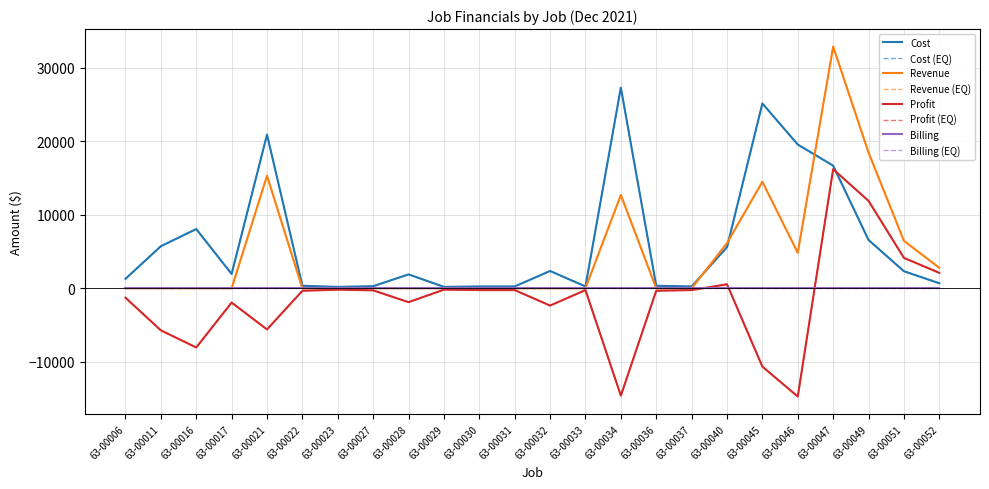

What value does the Cost series have at 63-00037?

246.7